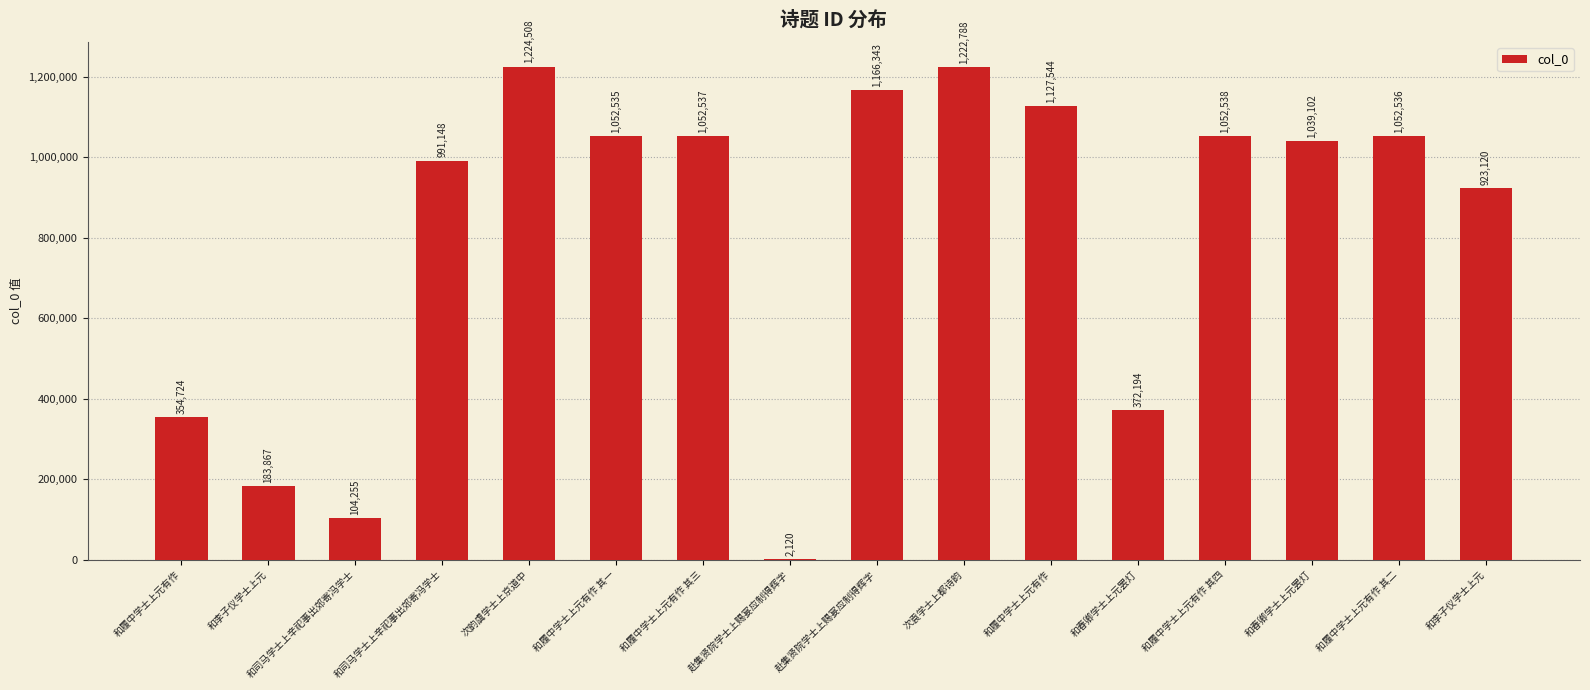

Are the bars grouped side by side (vs. stacked)?

No